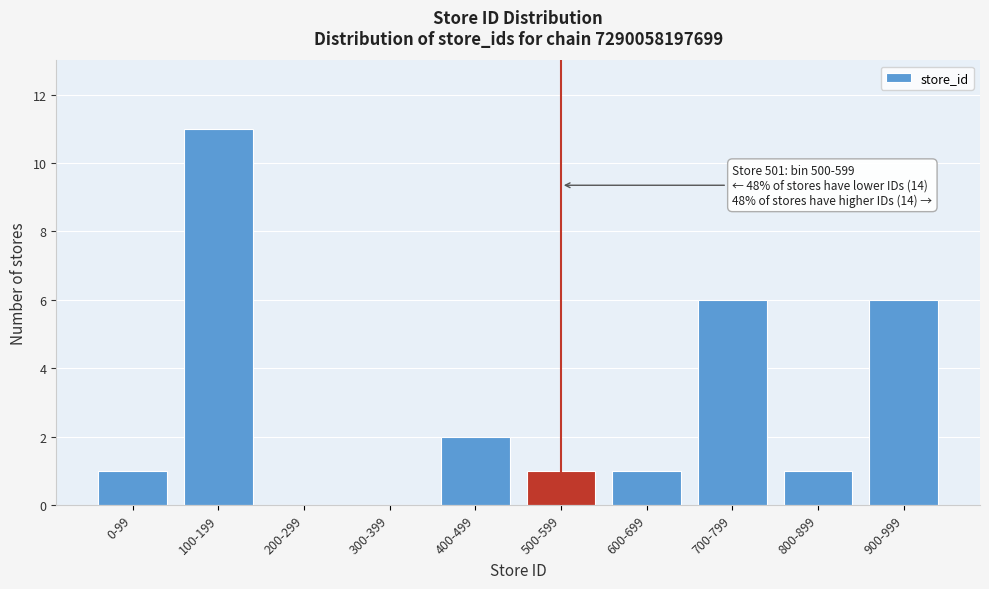

Reading right to left, transcribe all the data shown in this chart.

900-999=6	800-899=1	700-799=6	600-699=1	500-599=1	400-499=2	300-399=0	200-299=0	100-199=11	0-99=1